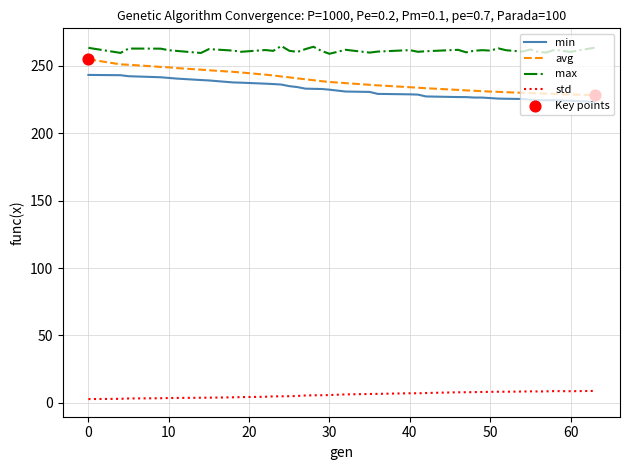

What is the minimum value for min?

223.2